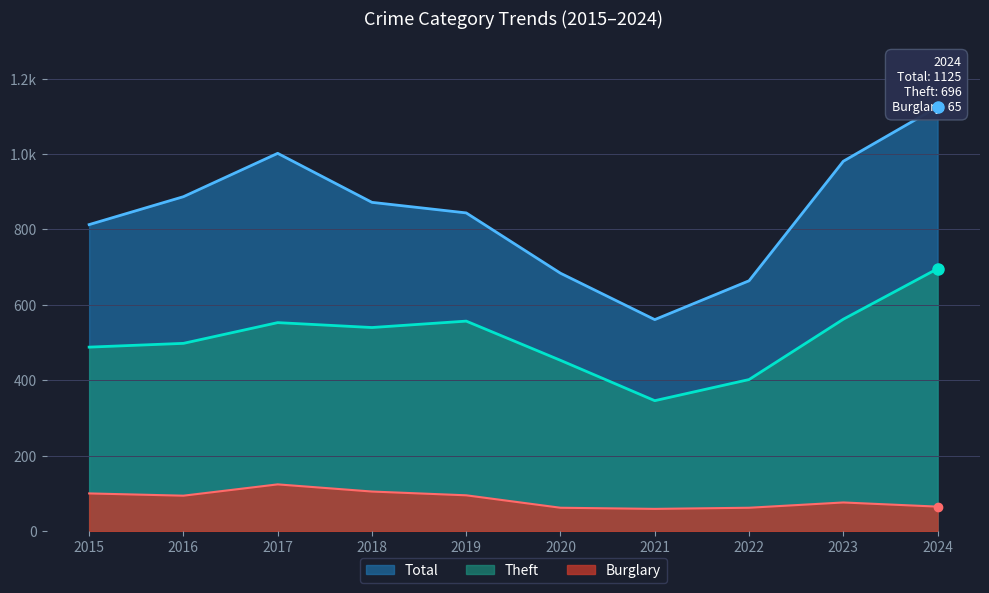

Is it true that Theft equals 126 at 2021?

False